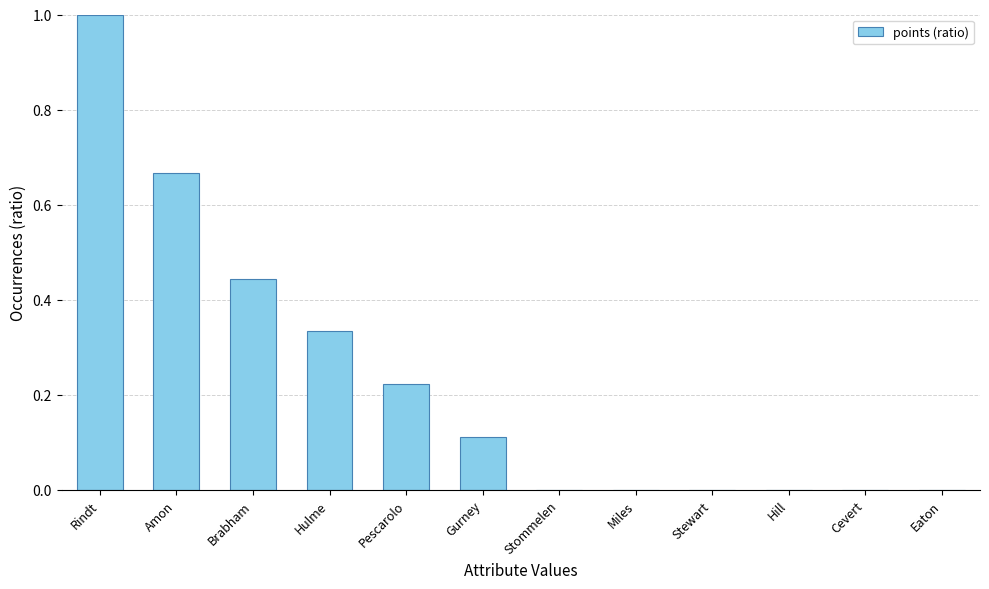

Are the bars horizontal?

No